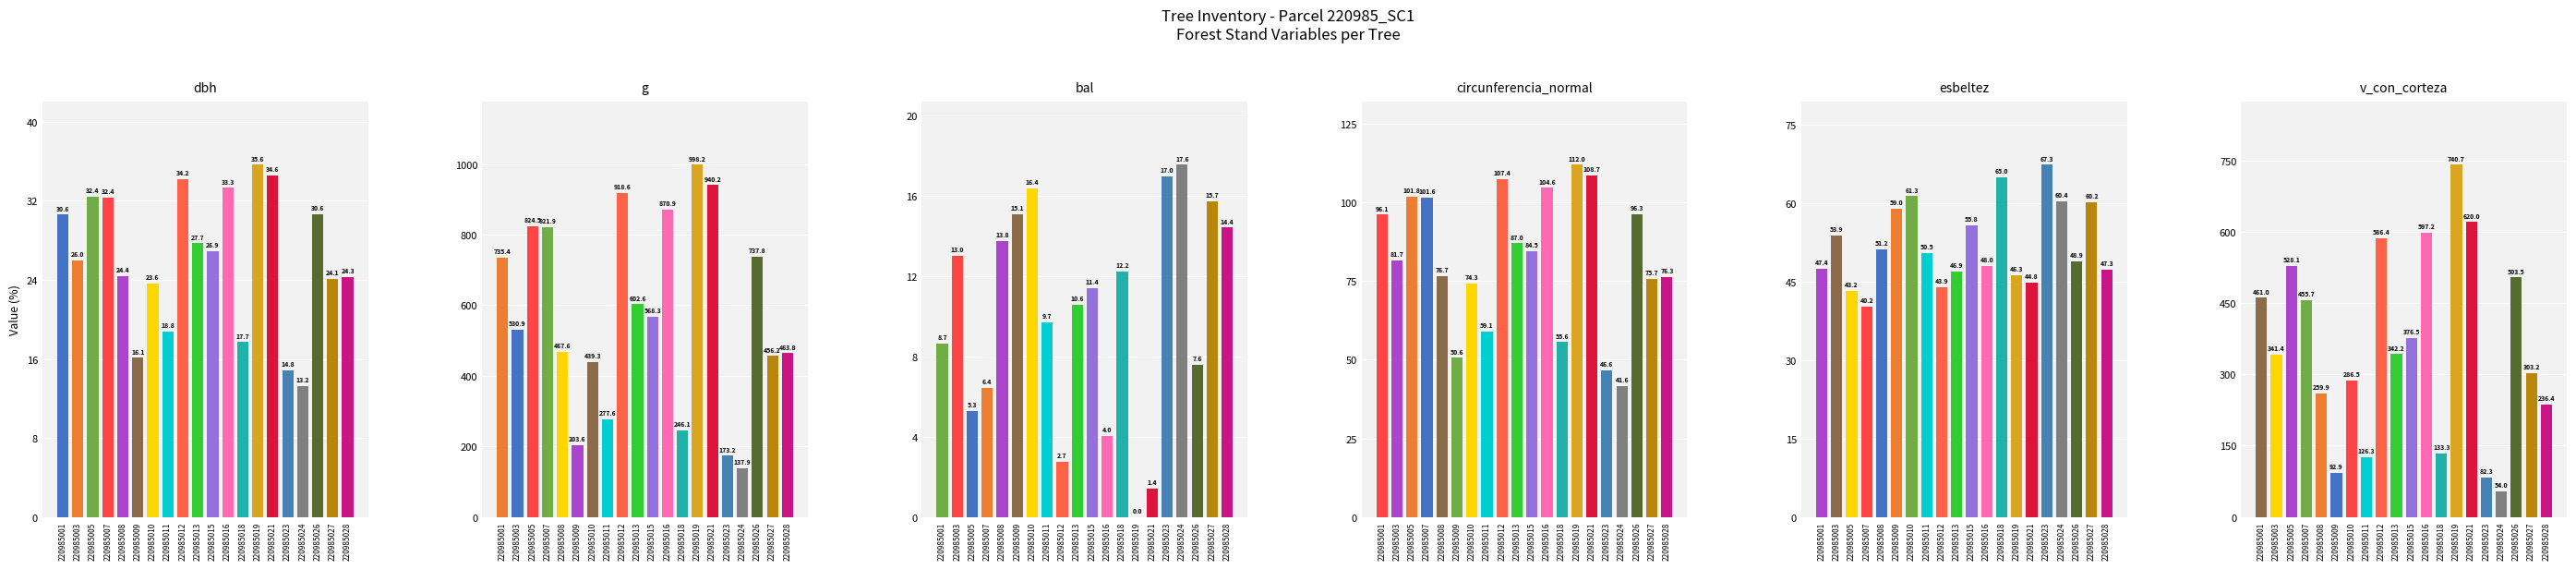

Where is g nearest to the value 568?

220985015